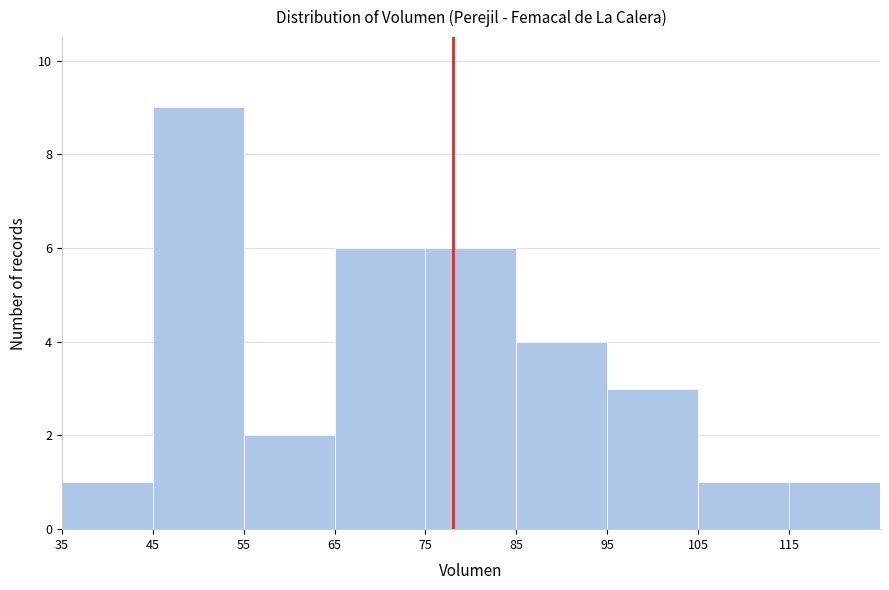

Over which range of the x-axis is the bar tallest?

45 to 55